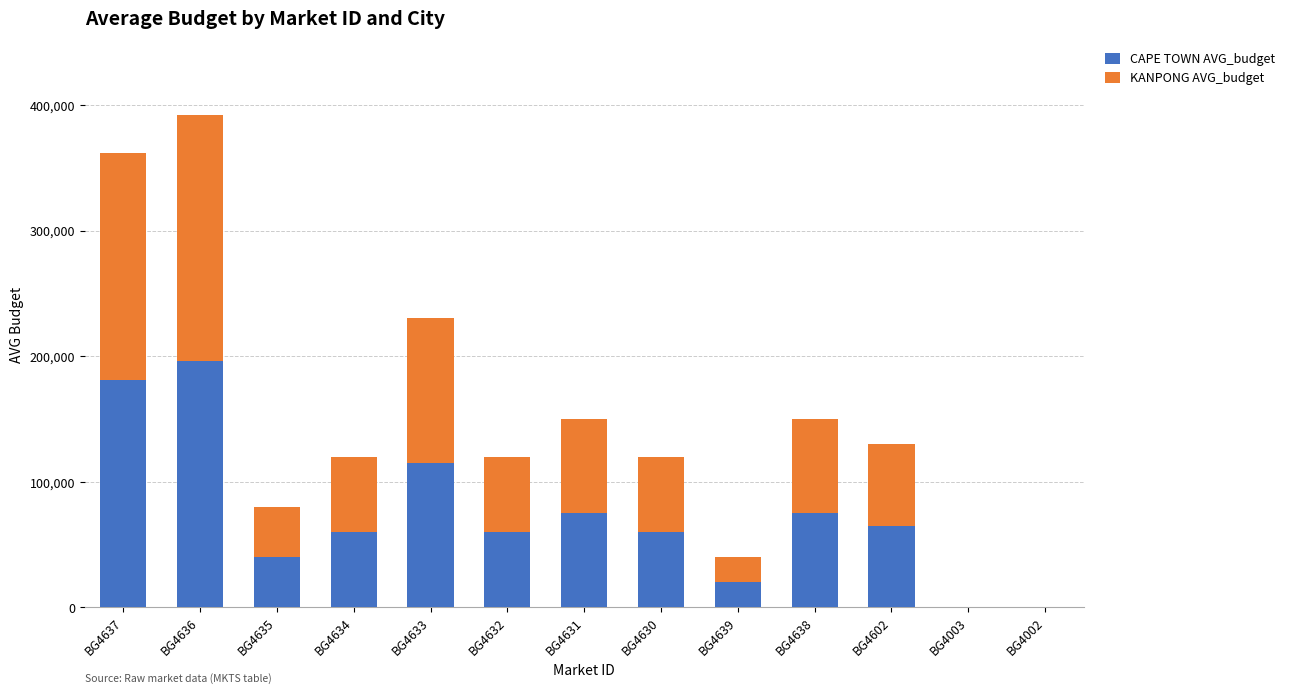

True or false: CAPE TOWN AVG_budget has a value of 111720 at BG4638.

False